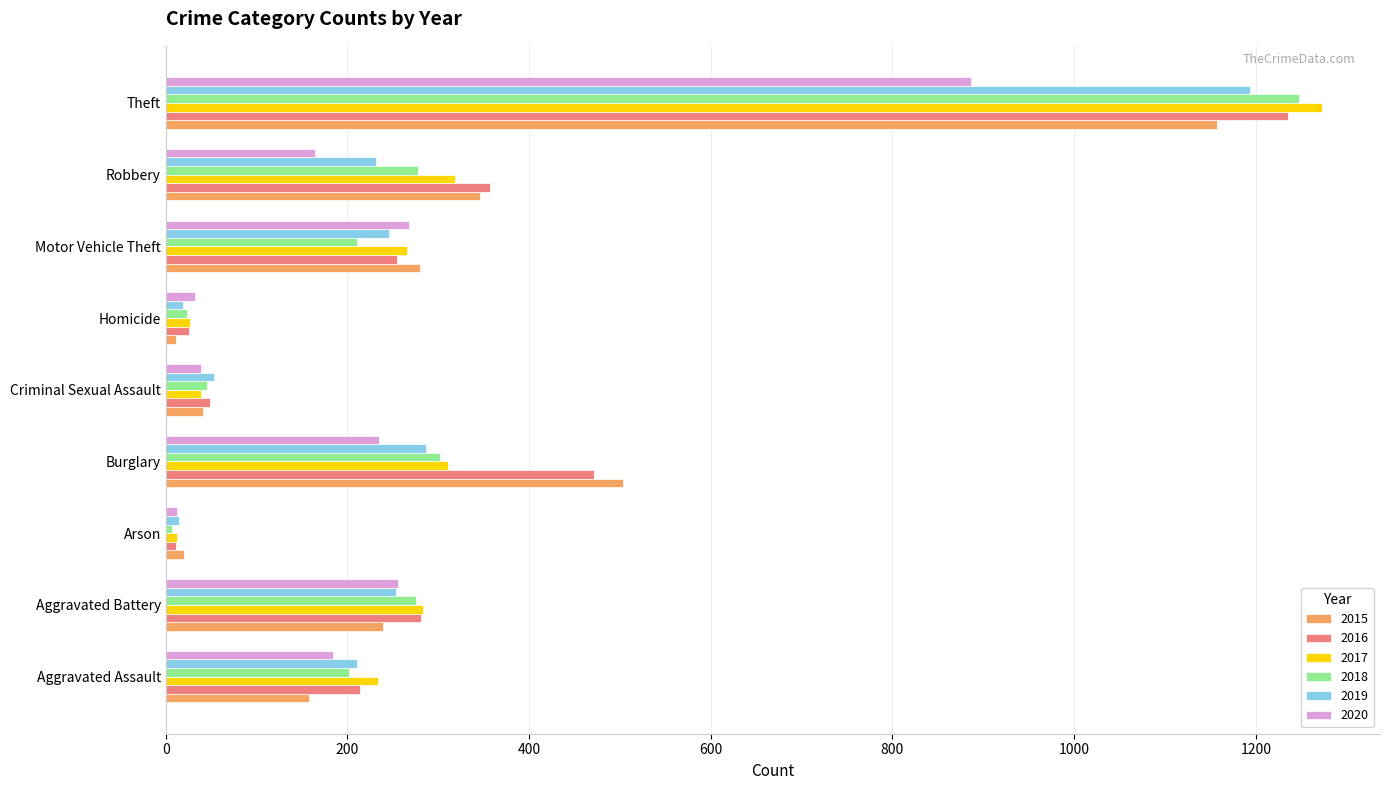

Read the 2018 value at Robbery.

278